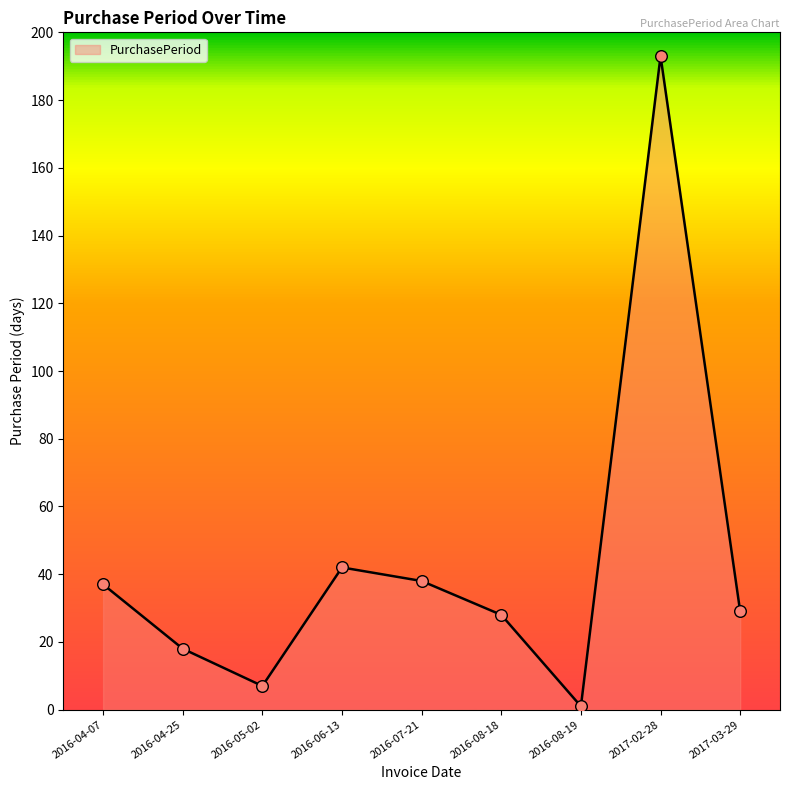

Between 2017-03-29 and 2016-04-25, which is larger?

2017-03-29